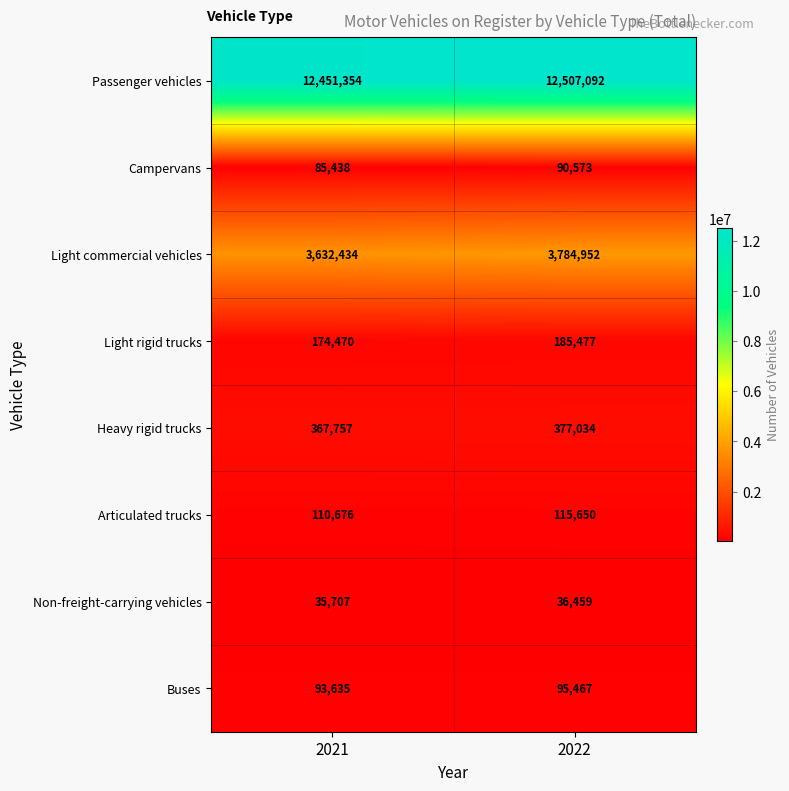

What is the difference between the maximum and minimum values in the Heavy rigid trucks series?

9277